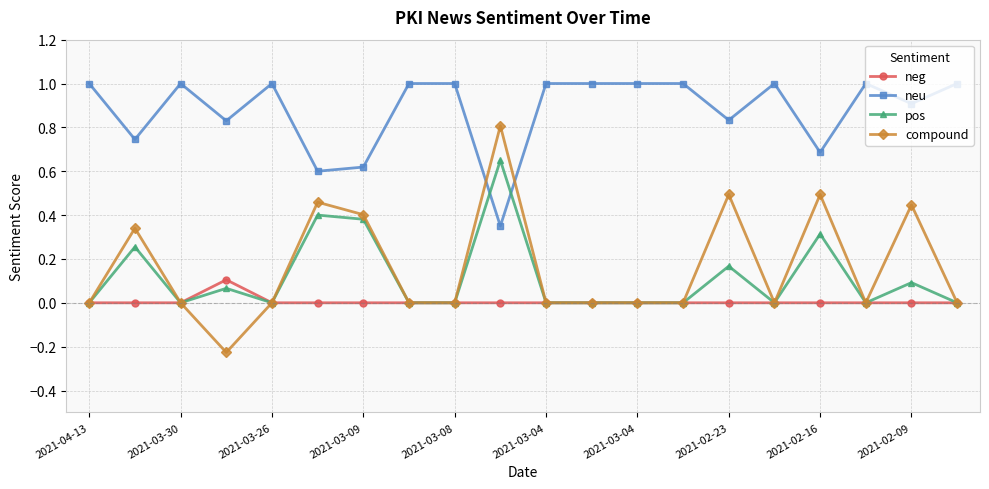

True or false: pos has more than 1 interior local peaks.

True